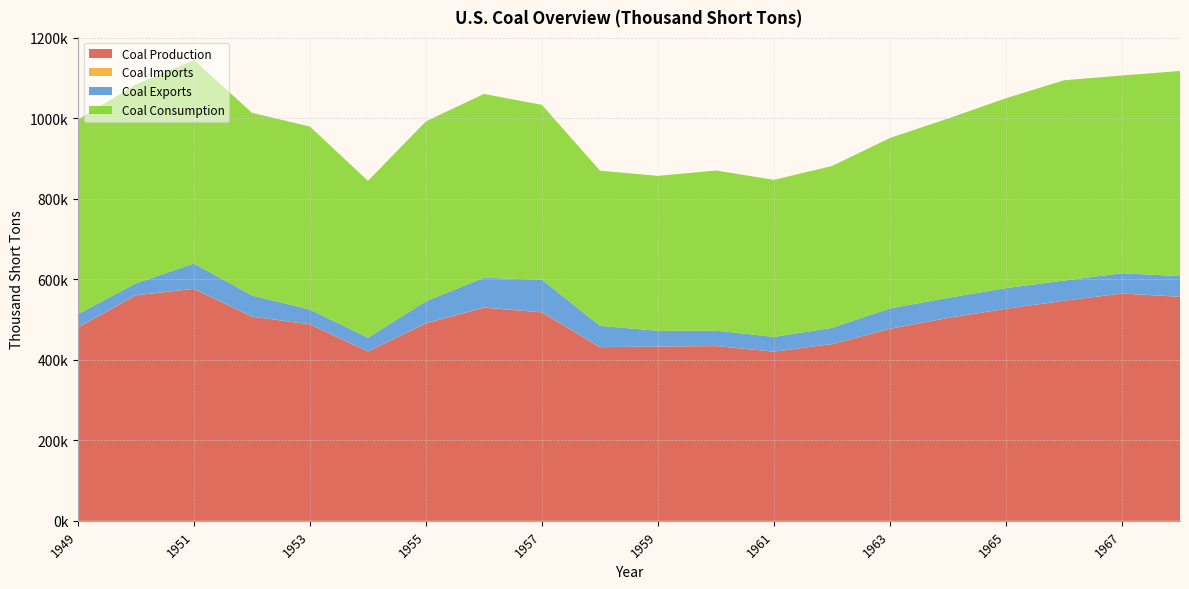

Reading left to right, list all the values displayed in this chart.

Coal Production: 1949=480570	1950=560388	1951=576335	1952=507424	1953=488239	1954=420789	1955=490838	1956=529774	1957=518042	1958=431617	1959=432677	1960=434329	1961=420423	1962=439043	1963=477195	1964=504182	1965=526954	1966=546822	1967=564882	1968=556706
Coal Imports: 1949=315	1950=365	1951=319	1952=291	1953=258	1954=205	1955=337	1956=356	1957=368	1958=311	1959=378	1960=262	1961=165	1962=240	1963=272	1964=293	1965=184	1966=178	1967=227	1968=224
Coal Exports: 1949=32785	1950=29360	1951=62678	1952=52235	1953=36484	1954=33892	1955=54429	1956=73797	1957=80778	1958=52573	1959=39041	1960=37981	1961=36405	1962=40215	1963=50435	1964=49544	1965=51032	1966=50068	1967=50123	1968=51155
Coal Consumption: 1949=483237	1950=494101	1951=505904	1952=454057	1953=454798	1954=389943	1955=447012	1956=456857	1957=434476	1958=385713	1959=385062	1960=398081	1961=390352	1962=402259	1963=423480	1964=445670	1965=471965	1966=497748	1967=491430	1968=509827